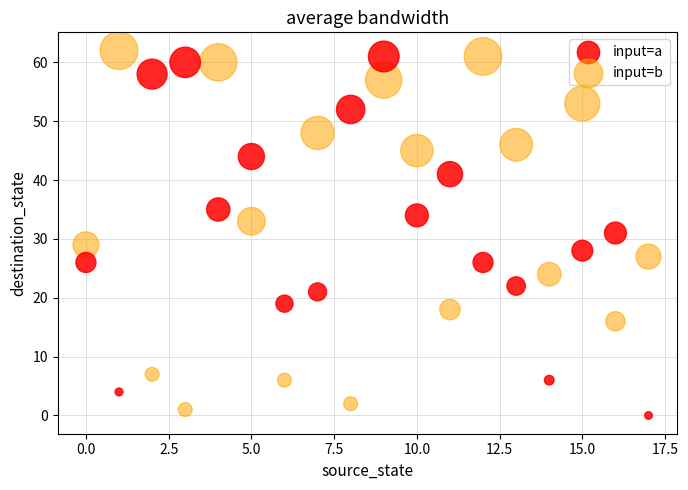

Which series reaches the minimum Y coordinate?

input=a